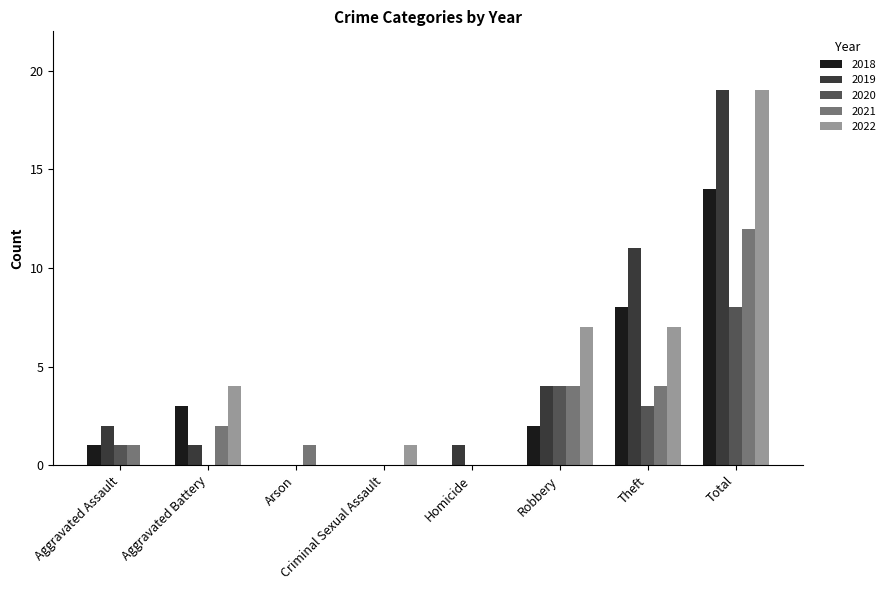

Where is 2019 nearest to the value 9?

Theft